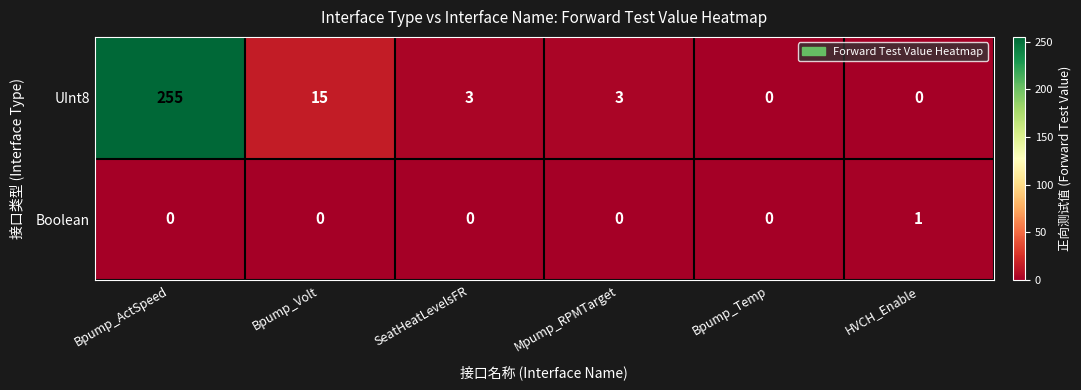

Reading right to left, list all the values displayed in this chart.

UInt8: 0	0	3	3	15	255
Boolean: 1	0	0	0	0	0